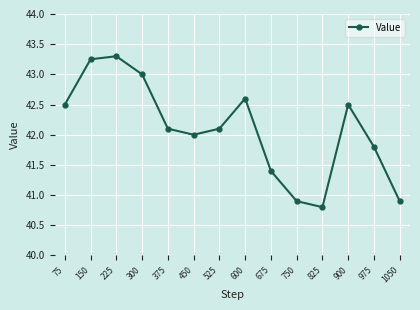

What is the difference between the maximum and minimum values?

2.5